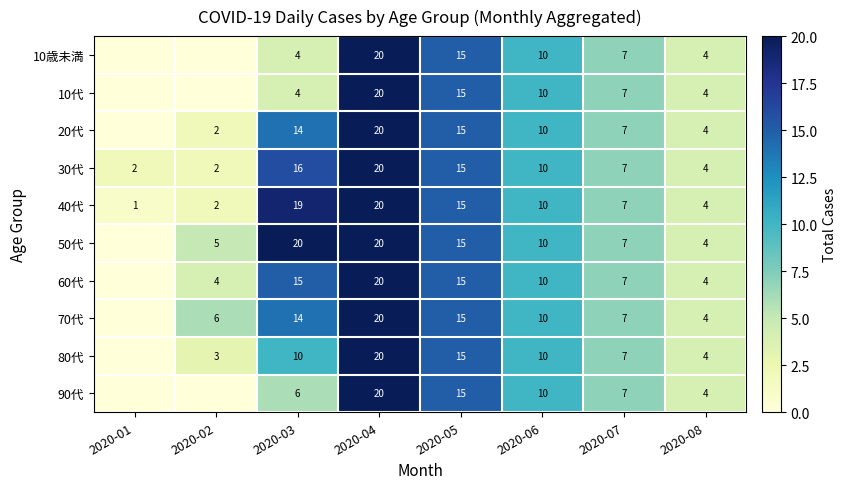

Is it true that 80代 equals 5 at 2020-03?

False